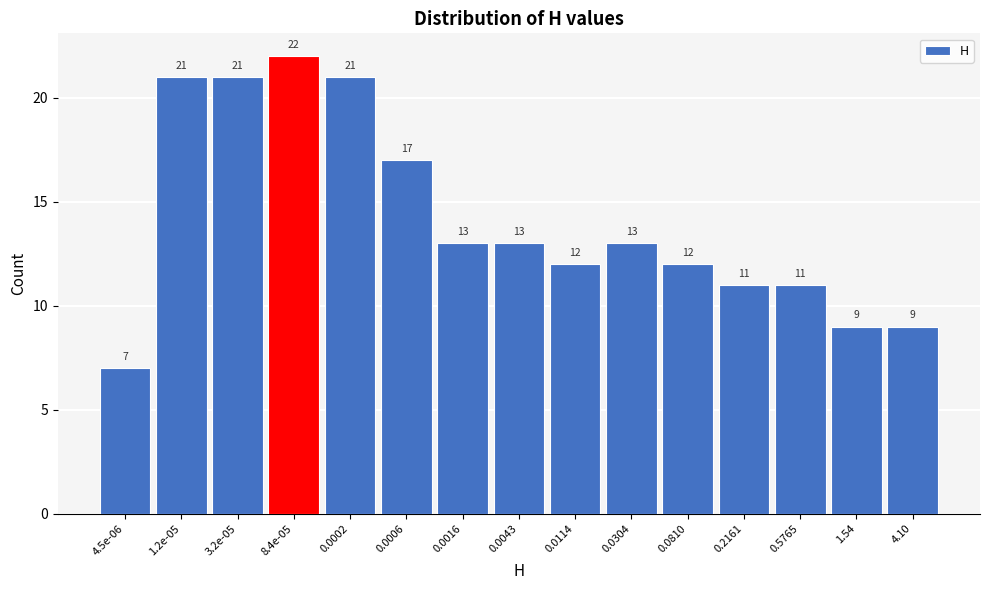

Reading left to right, what are all the values shown in this chart?

4.5e-06=7	1.2e-05=21	3.2e-05=21	8.4e-05=22	0.0002=21	0.0006=17	0.0016=13	0.0043=13	0.0114=12	0.0304=13	0.0810=12	0.2161=11	0.5765=11	1.54=9	4.10=9